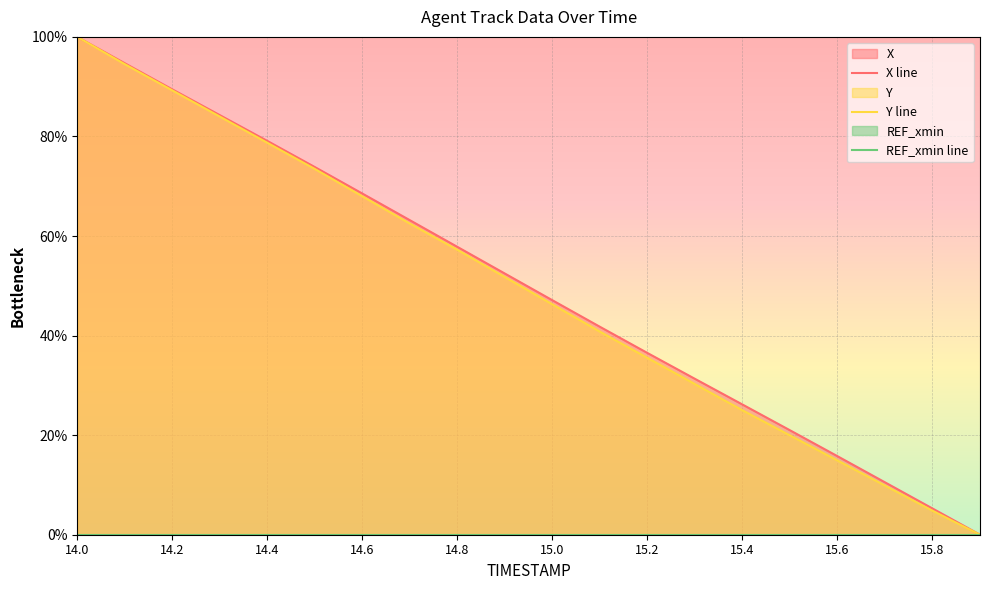

Reading left to right, list all the values displayed in this chart.

X: 100.0	94.7	89.5	84.3	79.1	73.9	68.5	63.2	57.8	52.5	47.1	41.8	36.5	31.3	26.2	21.0	15.8	10.5	5.3	0.0
Y: 100.0	94.5	89.3	84.0	78.7	73.5	68.0	62.5	57.2	51.8	46.3	40.8	35.5	30.3	25.0	20.0	14.9	9.9	4.8	0.0